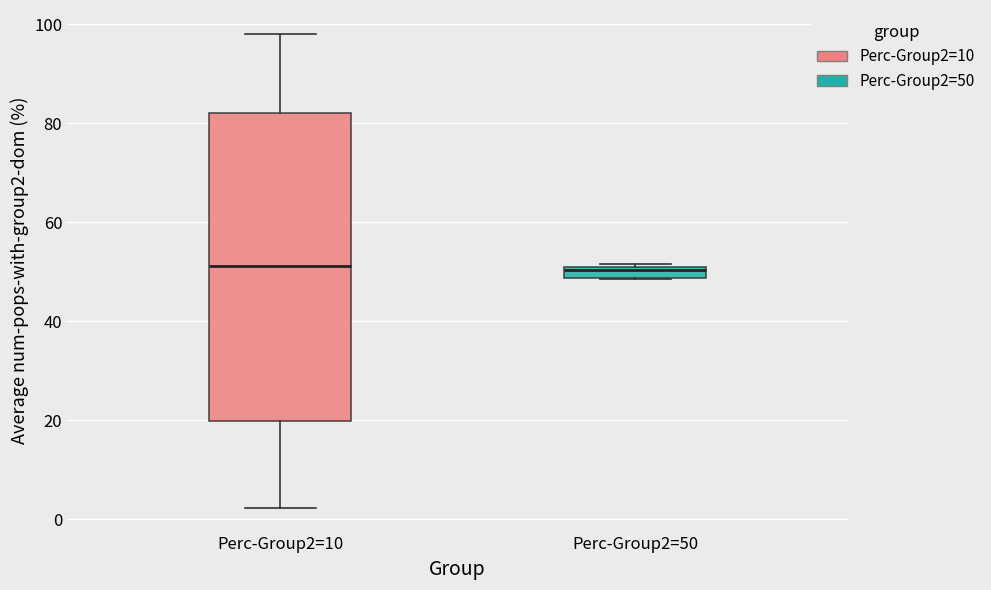

Which box is the tallest, from its lower edge to its upper edge?

Perc-Group2=10